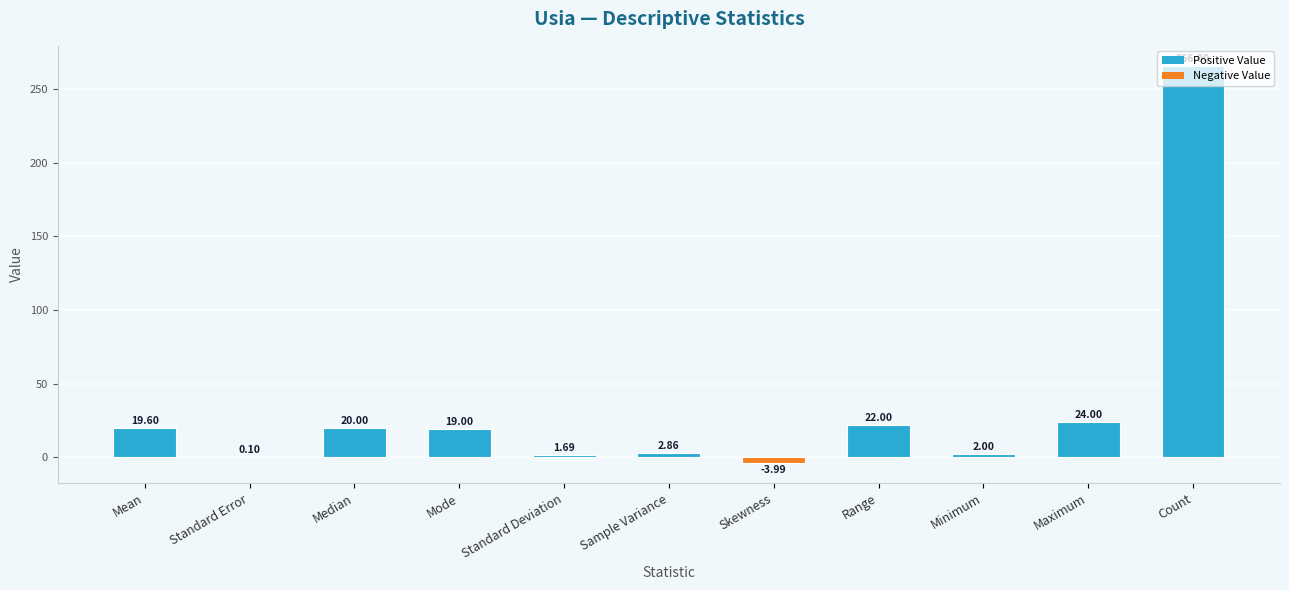

At which label does the data first exceed 19?

Mean